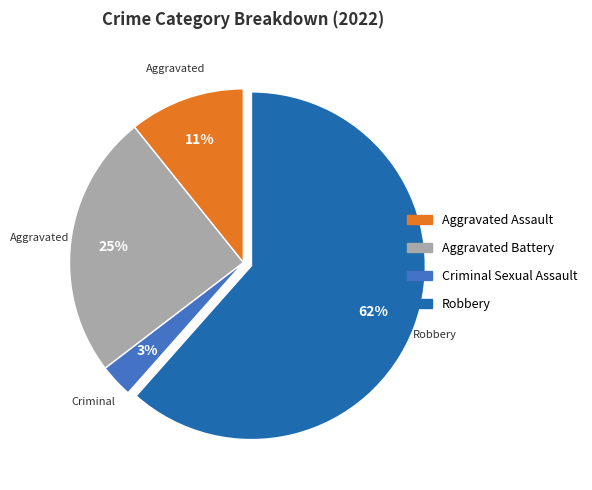

To the nearest percent, what is the average slice percentage?

25%